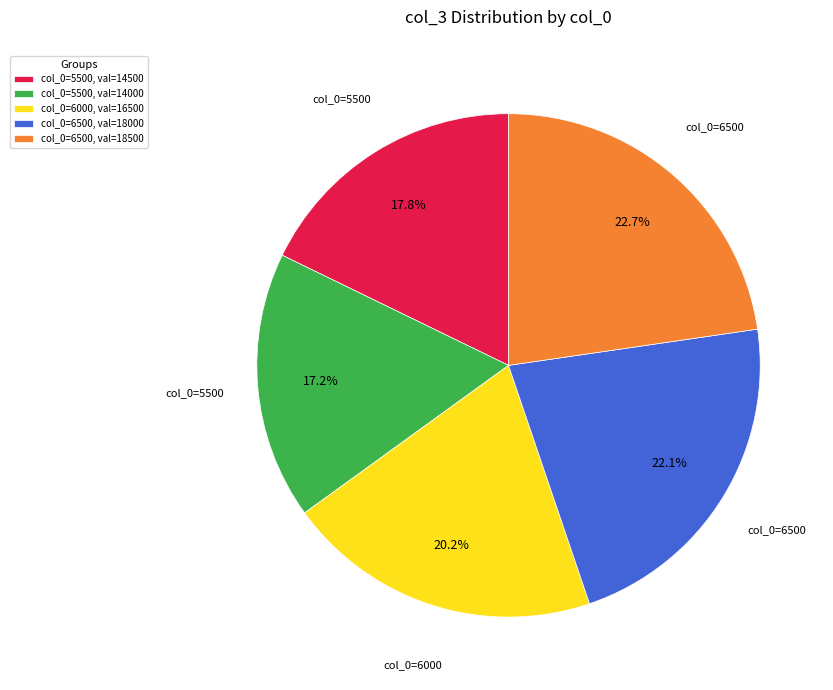

Which category has the biggest portion of the pie?

col_0=6500, val=18500